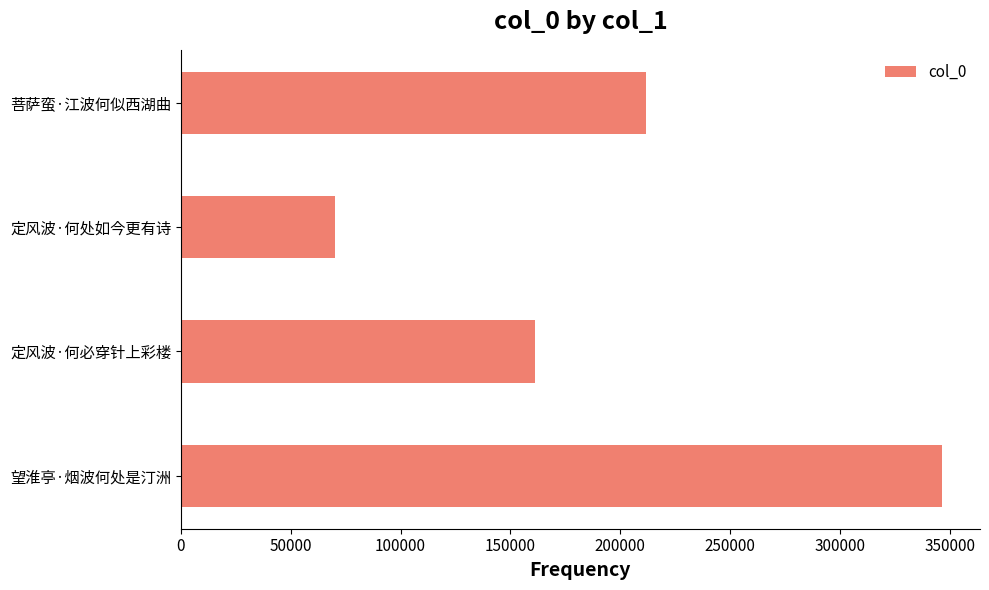

Is it true that the value at 定风波·何必穿针上彩楼 is 161224?

True